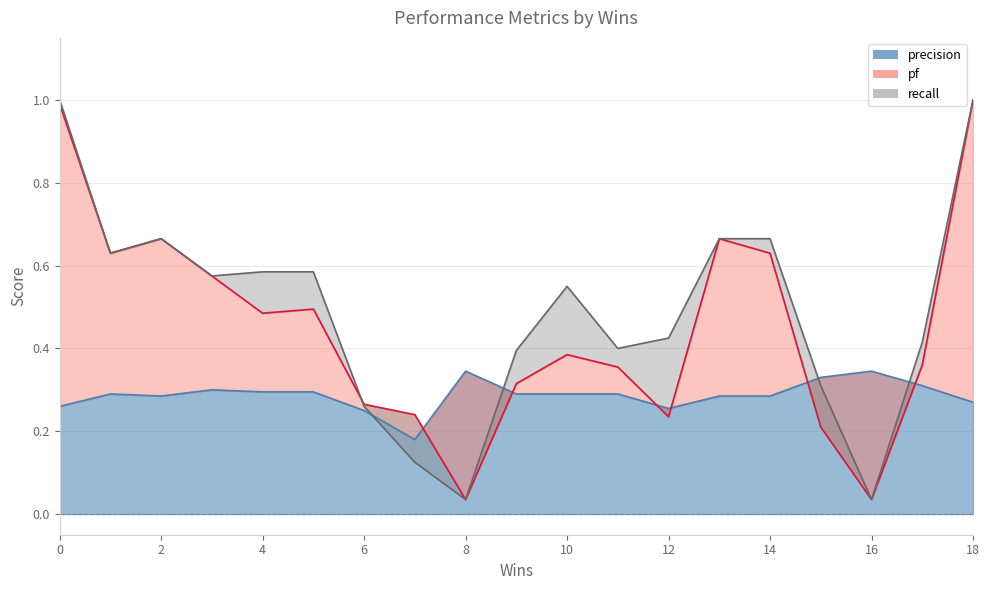

What is the difference between the highest and lowest values at 7?

0.1